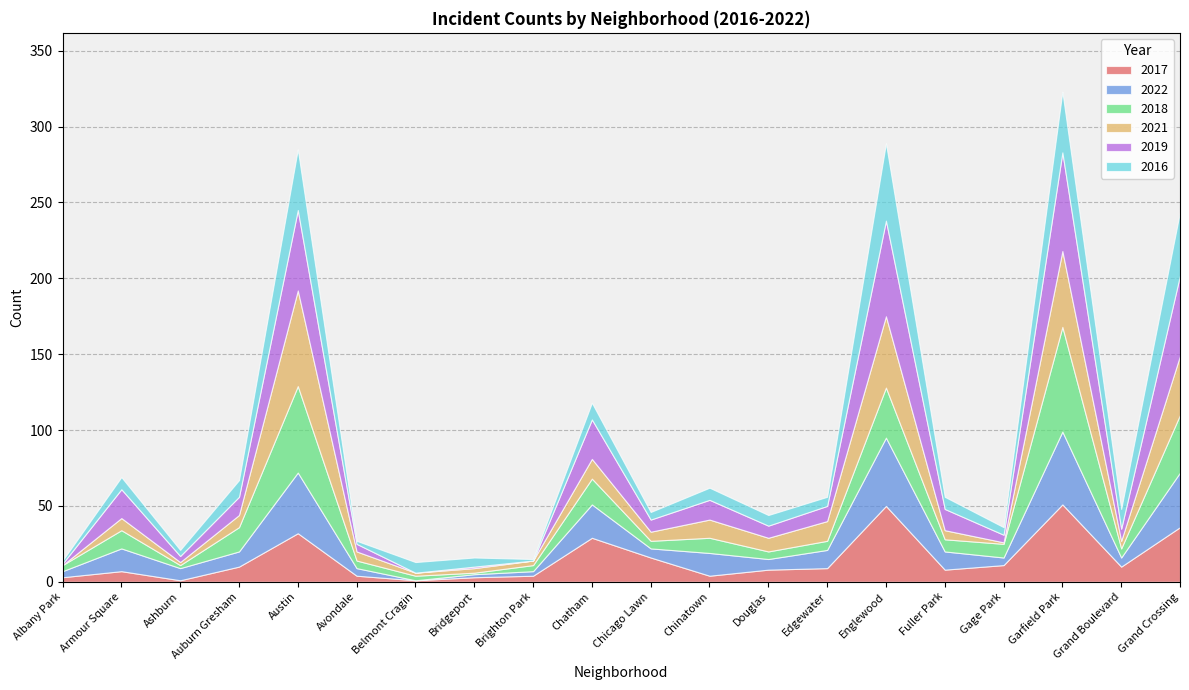

Between which two adjacent categories do 2021 and 2018 first intersect?

Auburn Gresham and Austin